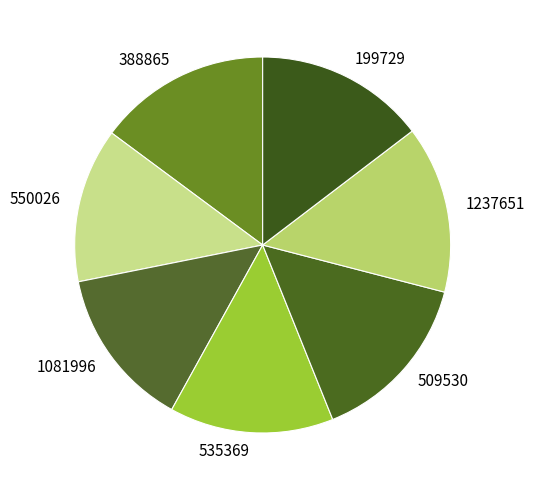

Is there a majority slice in this chart?

No